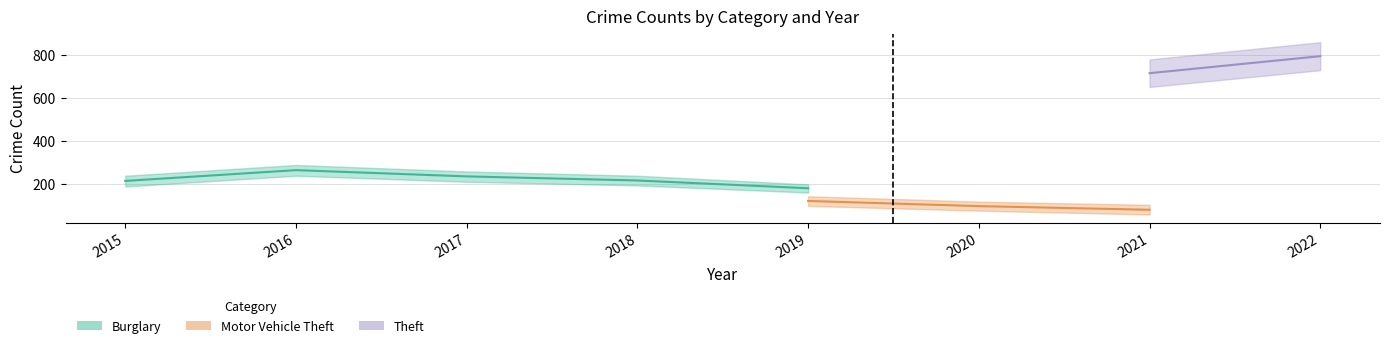

At which category does Motor Vehicle Theft reach its first local valley?

2021